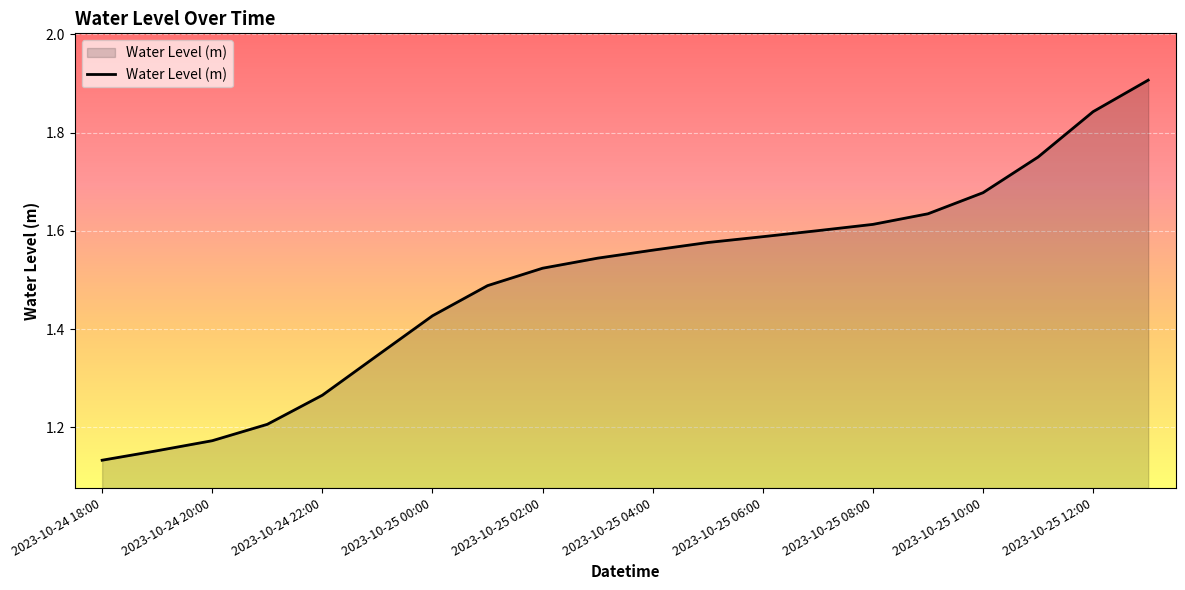

True or false: the data has more than 2 interior local peaks.

False